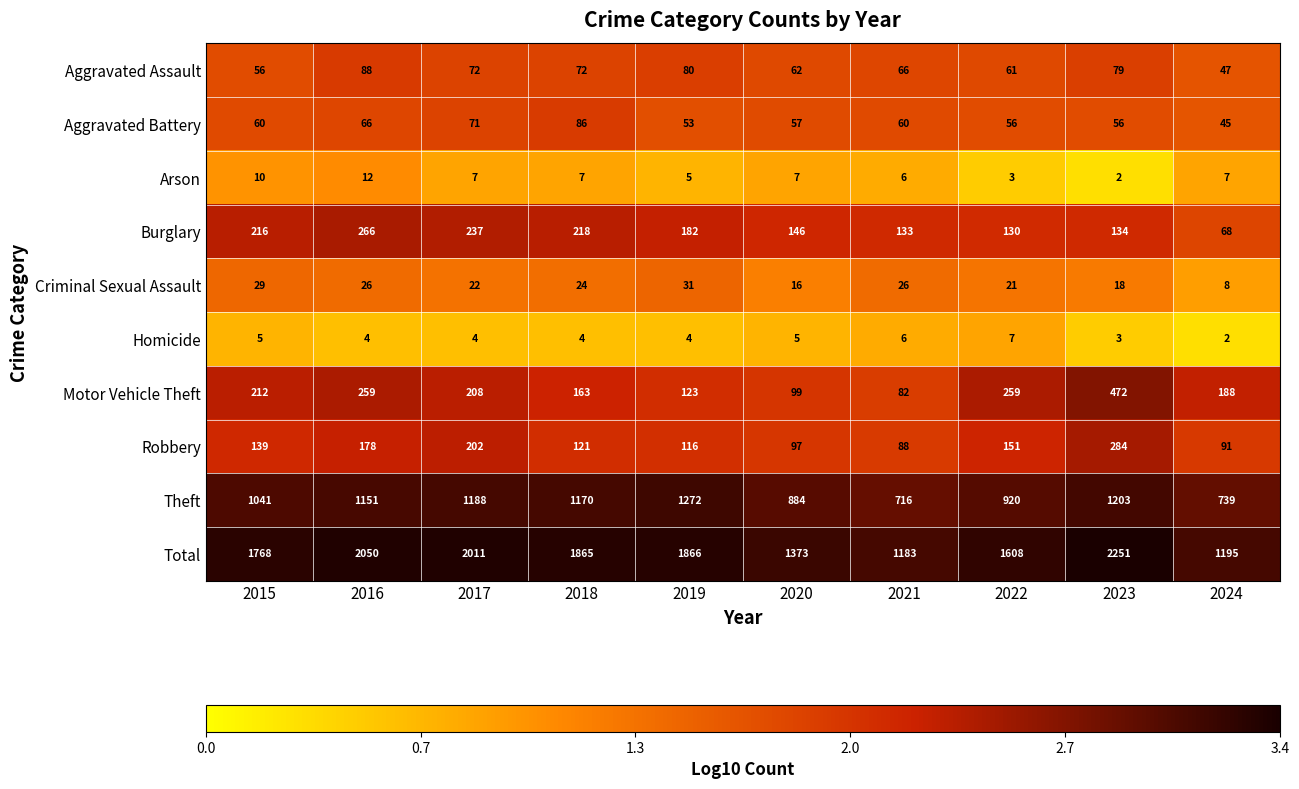

At which category does the chart reach its peak across all series?

2023